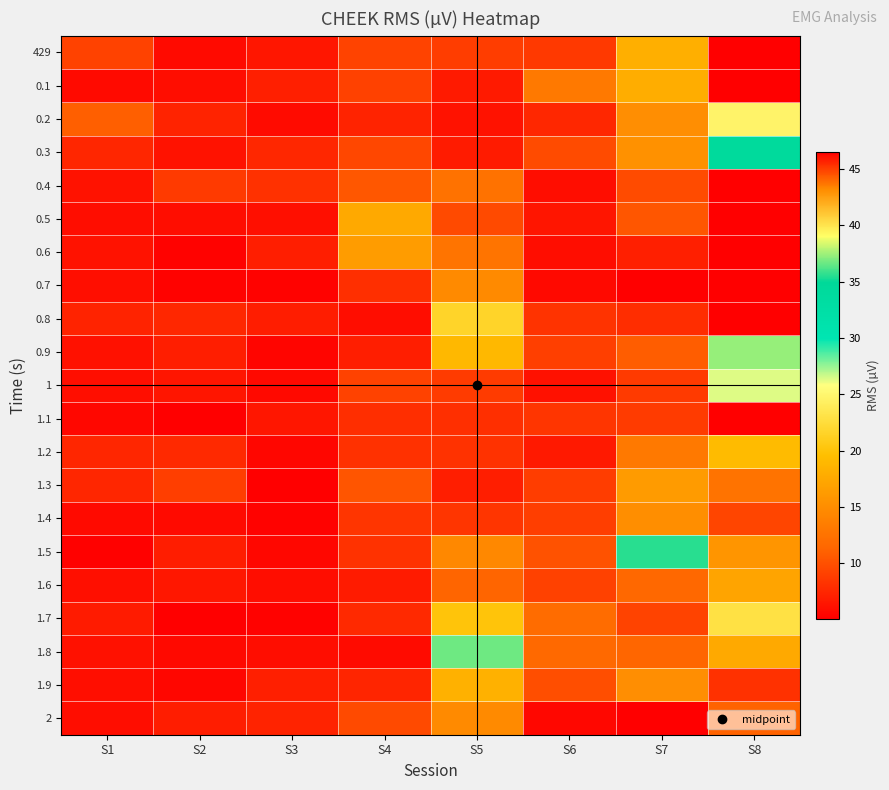

Reading left to right, extract all data points from this chart.

429: S1=9.2	S2=5.8	S3=6.5	S4=9.2	S5=8.8	S6=8.6	S7=18.2	S8=111.4
0.1: S1=5.8	S2=5.9	S3=7.0	S4=9.1	S5=6.7	S6=13.1	S7=18.0	S8=48.4
0.2: S1=10.9	S2=7.3	S3=5.9	S4=7.3	S5=6.3	S6=7.6	S7=43.1	S8=24.7
0.3: S1=7.4	S2=6.2	S3=7.5	S4=9.4	S5=6.8	S6=9.7	S7=15.4	S8=34.2
0.4: S1=6.2	S2=8.6	S3=8.1	S4=10.5	S5=12.5	S6=5.9	S7=9.7	S8=164.9
0.5: S1=5.9	S2=5.9	S3=6.1	S4=17.6	S5=9.6	S6=6.4	S7=10.4	S8=139.2
0.6: S1=6.3	S2=5.3	S3=7.0	S4=16.3	S5=12.6	S6=5.9	S7=7.0	S8=169.0
0.7: S1=6.0	S2=5.3	S3=5.3	S4=8.0	S5=14.7	S6=5.7	S7=4.9	S8=72.8
0.8: S1=7.3	S2=7.6	S3=6.9	S4=5.9	S5=21.6	S6=8.2	S7=7.8	S8=54.7
0.9: S1=6.1	S2=7.0	S3=5.4	S4=6.9	S5=18.9	S6=9.0	S7=10.7	S8=37.3
1: S1=6.0	S2=6.4	S3=5.7	S4=9.1	S5=8.7	S6=6.1	S7=8.7	S8=26.4
1.1: S1=5.6	S2=4.9	S3=6.4	S4=7.9	S5=8.0	S6=8.3	S7=8.7	S8=52.7
1.2: S1=7.4	S2=7.6	S3=5.5	S4=8.1	S5=8.2	S6=6.7	S7=13.1	S8=19.2
1.3: S1=7.5	S2=8.9	S3=4.9	S4=10.3	S5=6.9	S6=8.8	S7=16.3	S8=12.5
1.4: S1=5.7	S2=5.7	S3=5.3	S4=8.3	S5=8.3	S6=8.9	S7=15.1	S8=9.3
1.5: S1=5.1	S2=6.9	S3=5.6	S4=8.2	S5=14.5	S6=10.1	S7=35.6	S8=15.7
1.6: S1=6.1	S2=6.6	S3=5.9	S4=6.8	S5=11.2	S6=9.0	S7=11.6	S8=17.1
1.7: S1=6.8	S2=5.0	S3=5.3	S4=7.6	S5=20.1	S6=11.9	S7=9.3	S8=22.9
1.8: S1=6.2	S2=5.7	S3=5.9	S4=5.8	S5=36.7	S6=11.6	S7=11.3	S8=17.6
1.9: S1=5.9	S2=5.5	S3=7.0	S4=7.3	S5=18.3	S6=9.9	S7=43.1	S8=8.1
2: S1=5.9	S2=6.9	S3=7.3	S4=9.6	S5=14.7	S6=5.6	S7=81.2	S8=11.2